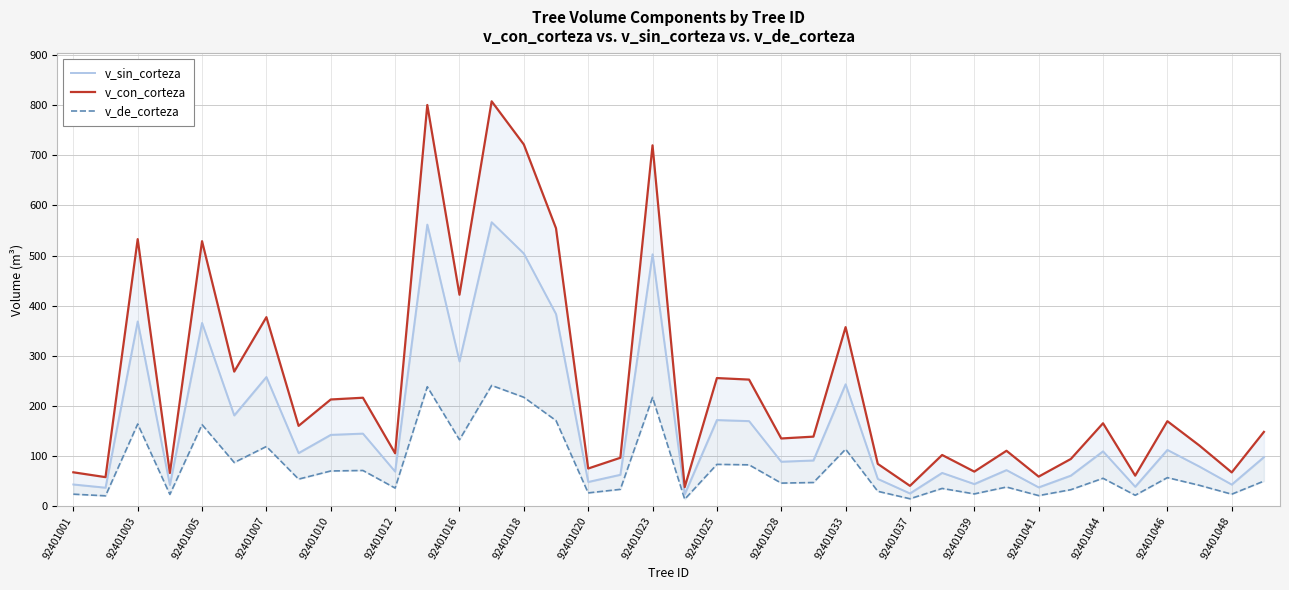

What is the maximum value shown in the chart?

807.6